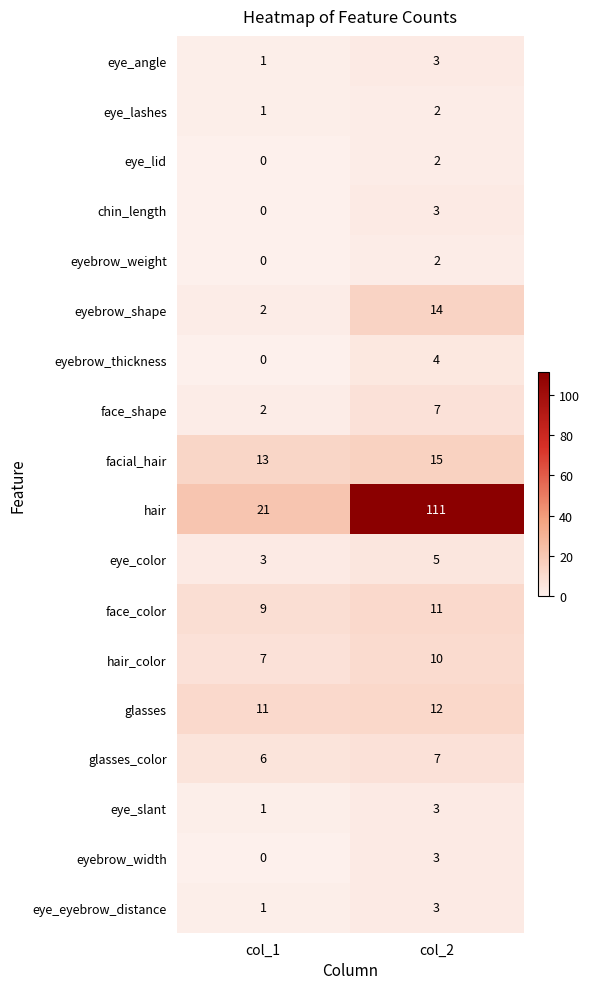

Is the value of chin_length at col_1 greater than the value of eye_color at col_1?

No